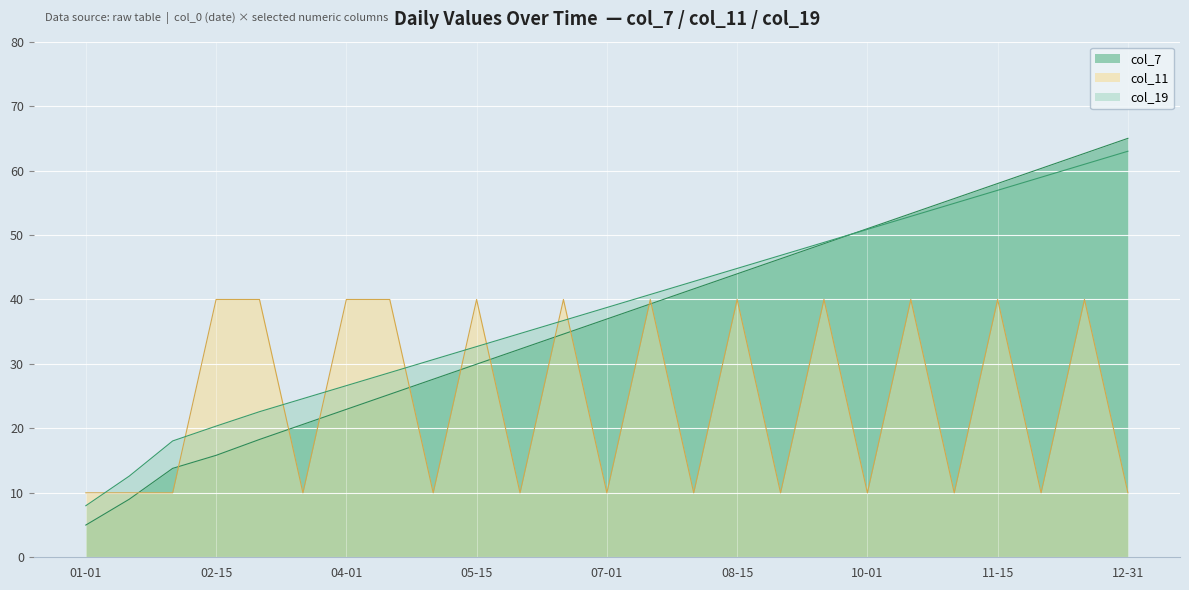

Which series has the widest spread of values?

col_7